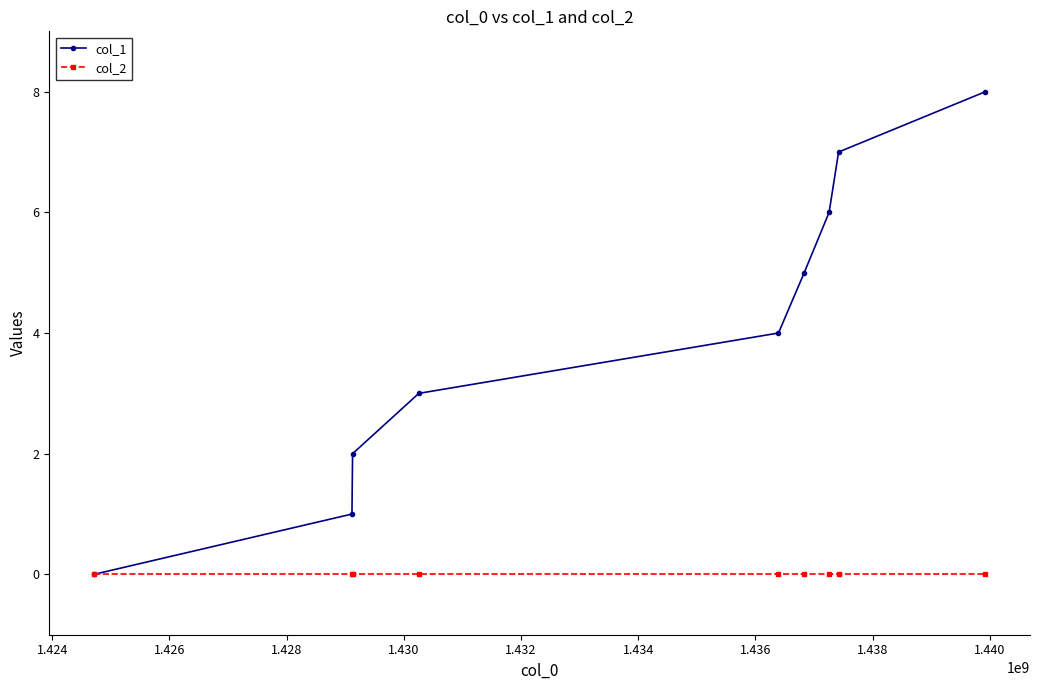

Which series has the largest total across all categories?

col_1